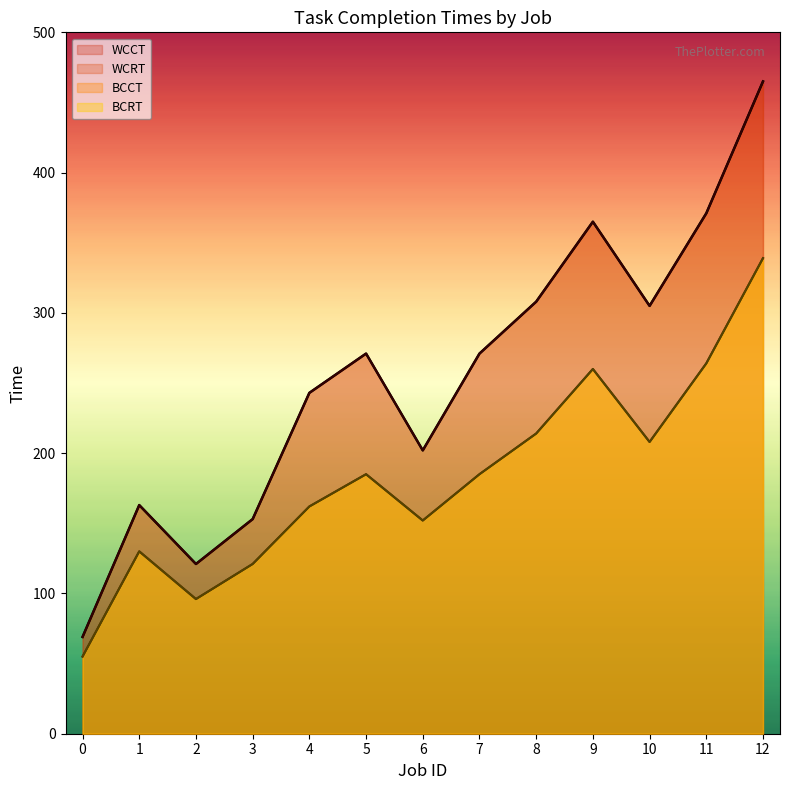

Reading left to right, what are all the values shown in this chart?

BCCT: 0=55	1=130	2=96	3=121	4=162	5=185	6=152	7=185	8=214	9=260	10=208	11=264	12=339
WCCT: 0=69	1=163	2=121	3=153	4=243	5=271	6=202	7=271	8=308	9=365	10=305	11=371	12=465
BCRT: 0=55	1=130	2=96	3=121	4=162	5=185	6=152	7=185	8=214	9=260	10=208	11=264	12=339
WCRT: 0=69	1=163	2=121	3=153	4=243	5=271	6=202	7=271	8=308	9=365	10=305	11=371	12=465